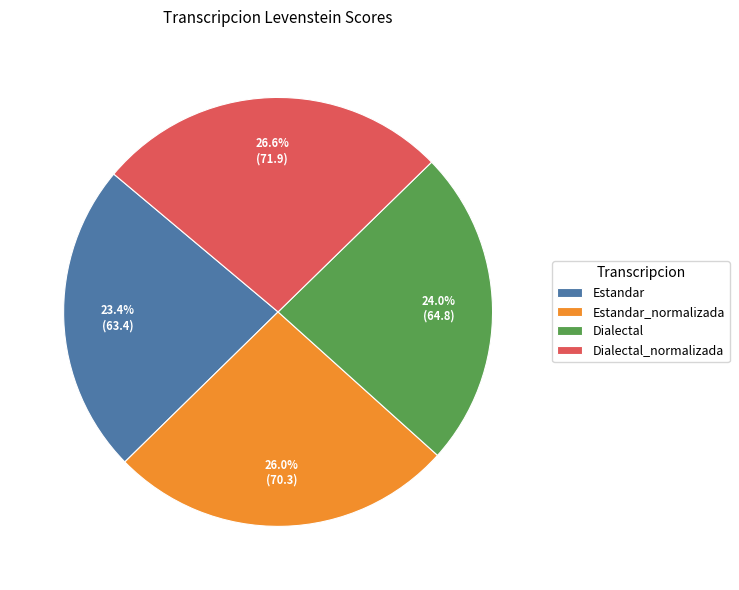

How many slices are in this pie chart?

4